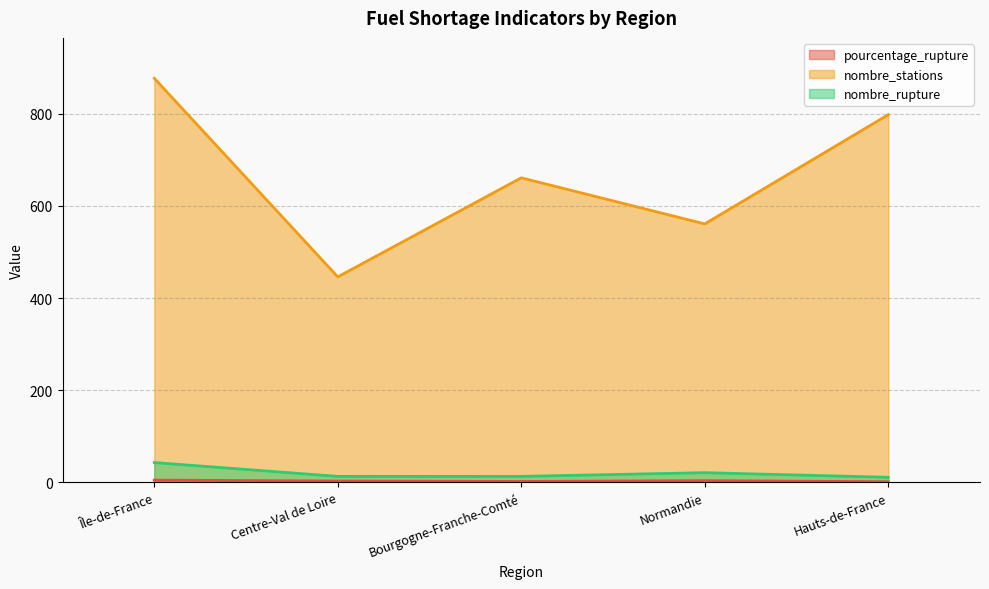

Which has a higher value, Hauts-de-France or Île-de-France?

Île-de-France